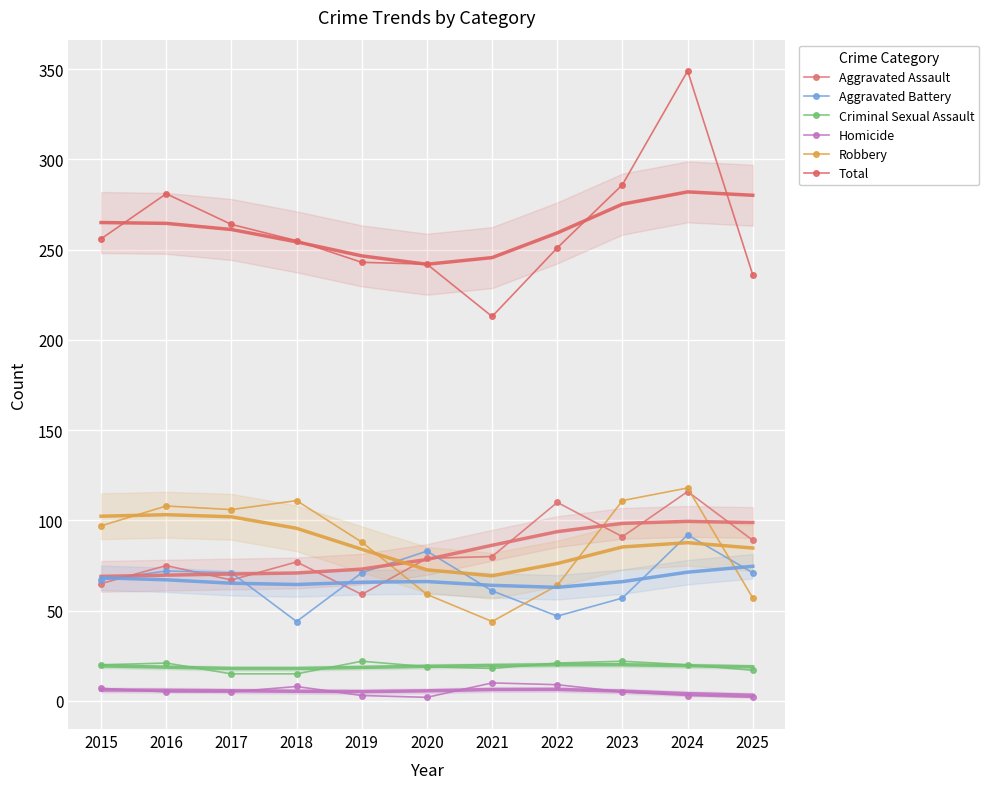

Which series has the widest spread of values?

Total